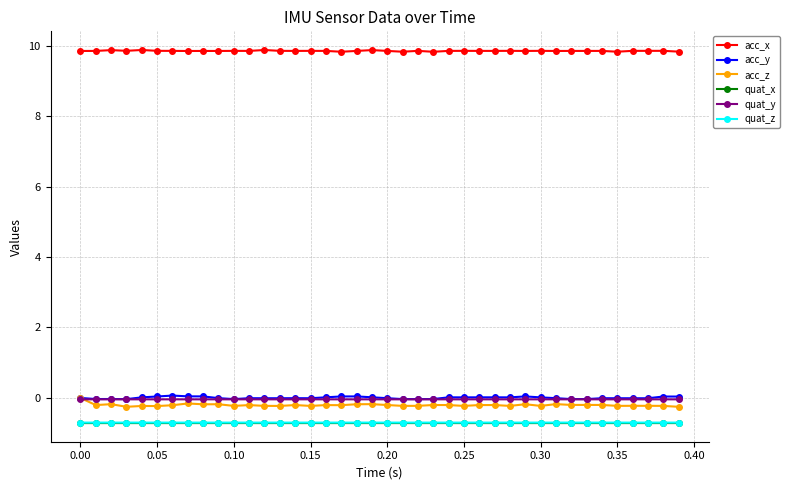

What is the highest value of the quat_z series?

-0.7